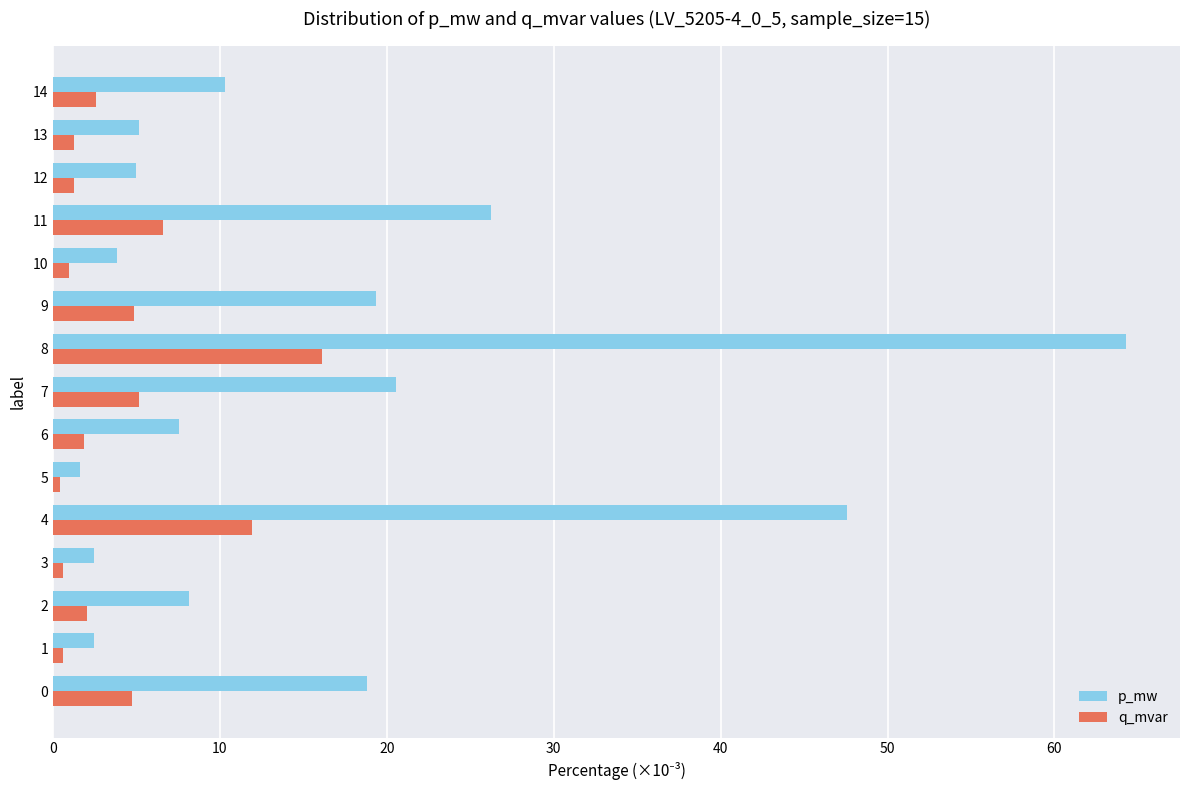

Which series changed the most between 9 and 12?

p_mw